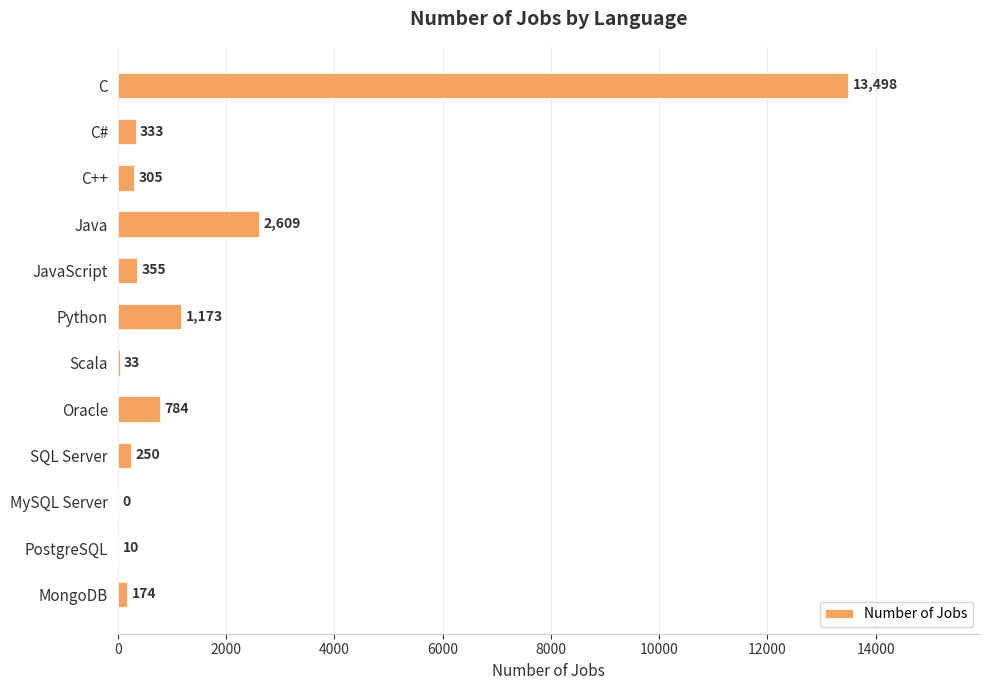

At which category does the chart reach its peak across all series?

C